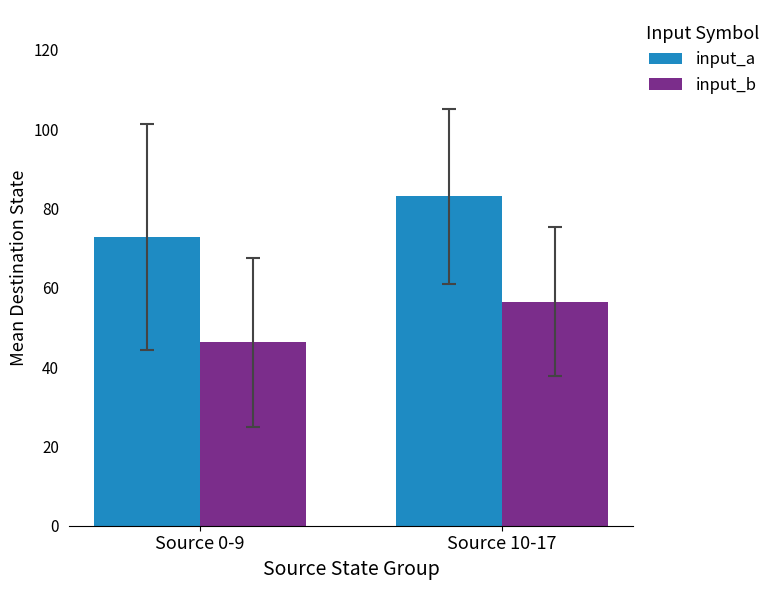

What is the average value of the input_a series?

77.9